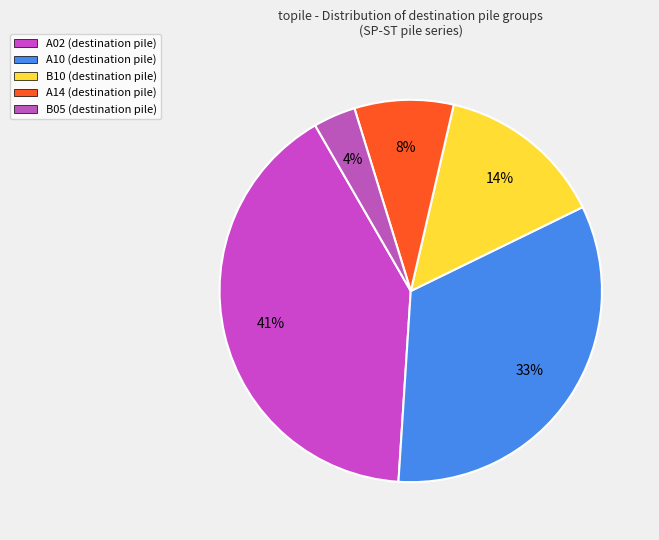

What is the largest slice in the pie chart?

A02